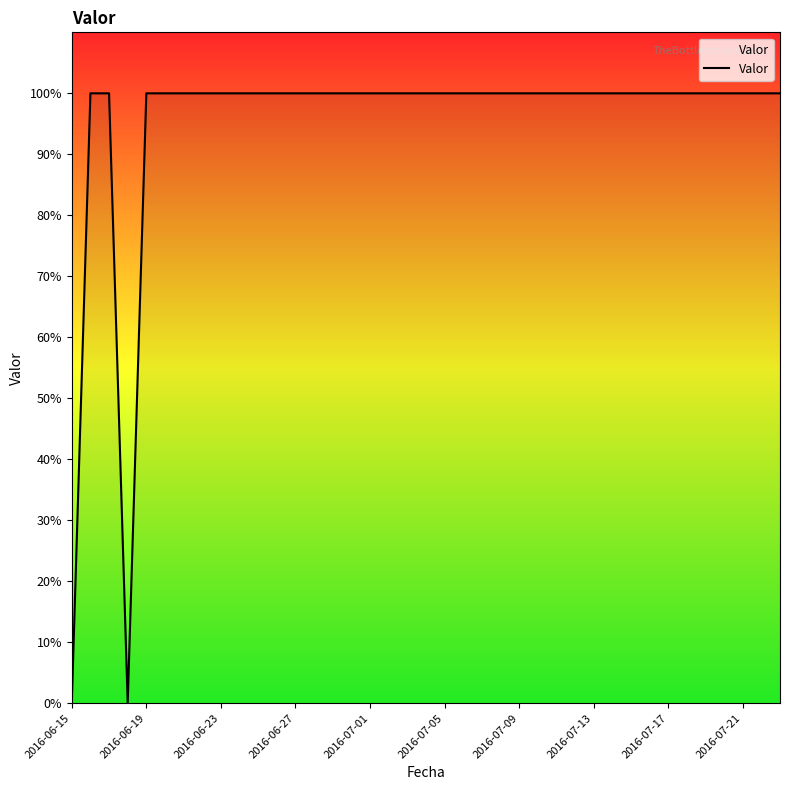

True or false: the data has more than 2 interior local peaks.

False